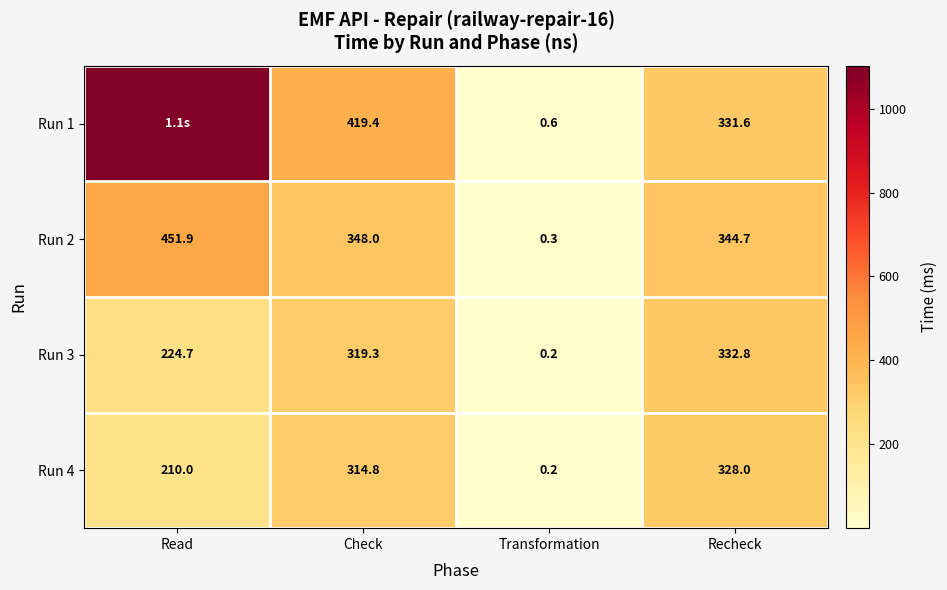

What is the smallest value displayed?

0.2